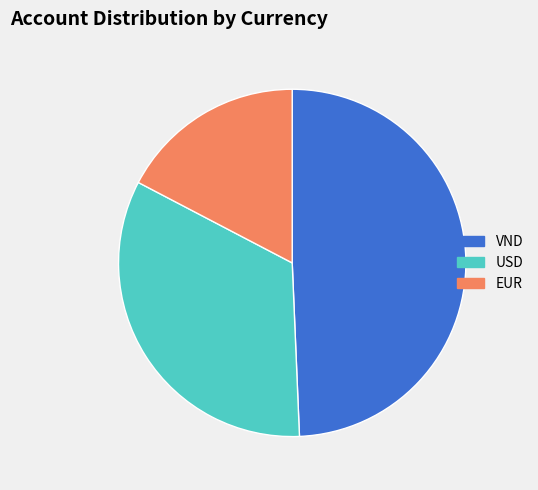

Which slice is the largest?

VND